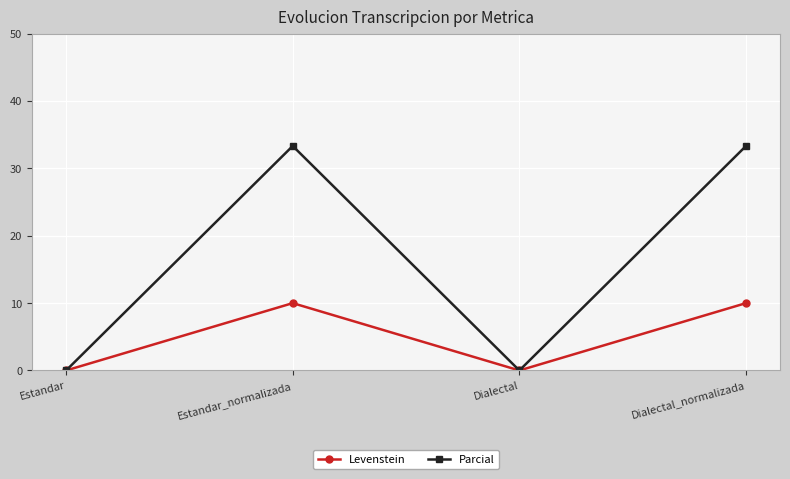

Which series has the largest range (max minus min)?

Parcial